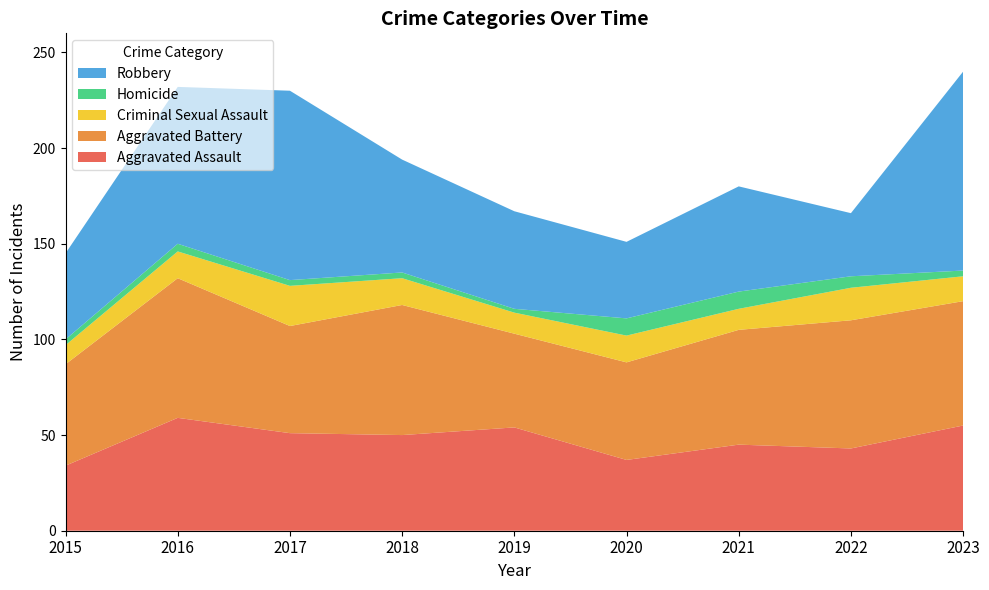

Reading left to right, transcribe all the data shown in this chart.

Aggravated Assault: 2015=34	2016=59	2017=51	2018=50	2019=54	2020=37	2021=45	2022=43	2023=55
Aggravated Battery: 2015=53	2016=73	2017=56	2018=68	2019=49	2020=51	2021=60	2022=67	2023=65
Criminal Sexual Assault: 2015=10	2016=14	2017=21	2018=14	2019=11	2020=14	2021=11	2022=17	2023=13
Homicide: 2015=3	2016=4	2017=3	2018=3	2019=2	2020=9	2021=9	2022=6	2023=3
Robbery: 2015=45	2016=82	2017=99	2018=59	2019=51	2020=40	2021=55	2022=33	2023=104